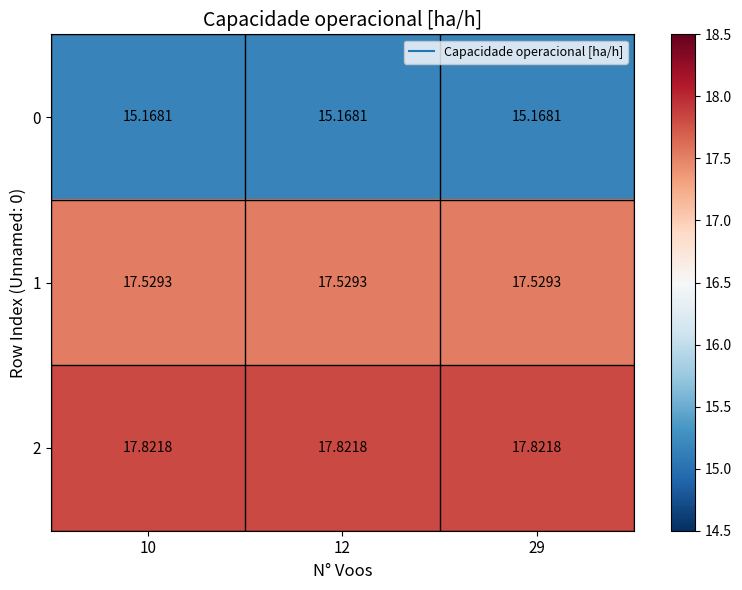

Is the value of 1 at 29 greater than the value of 0 at 10?

Yes